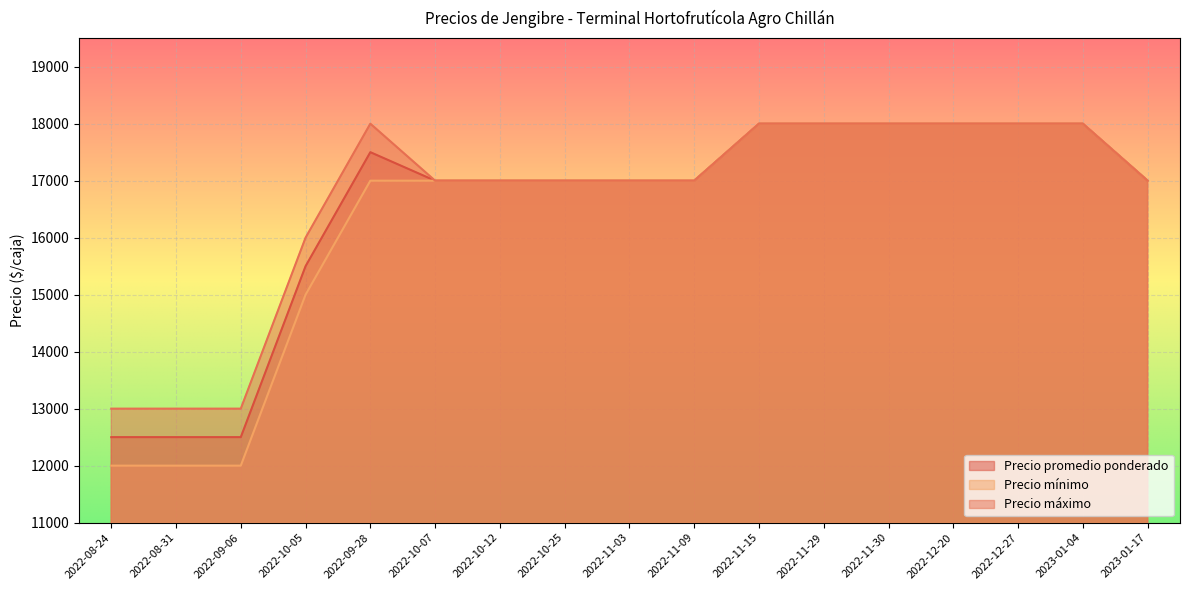

Reading right to left, what are all the values shown in this chart?

Precio promedio ponderado: 17000	18000	18000	18000	18000	18000	18000	17000	17000	17000	17000	17000	17500	15500	12500	12500	12500
Precio mínimo: 17000	18000	18000	18000	18000	18000	18000	17000	17000	17000	17000	17000	17000	15000	12000	12000	12000
Precio máximo: 17000	18000	18000	18000	18000	18000	18000	17000	17000	17000	17000	17000	18000	16000	13000	13000	13000